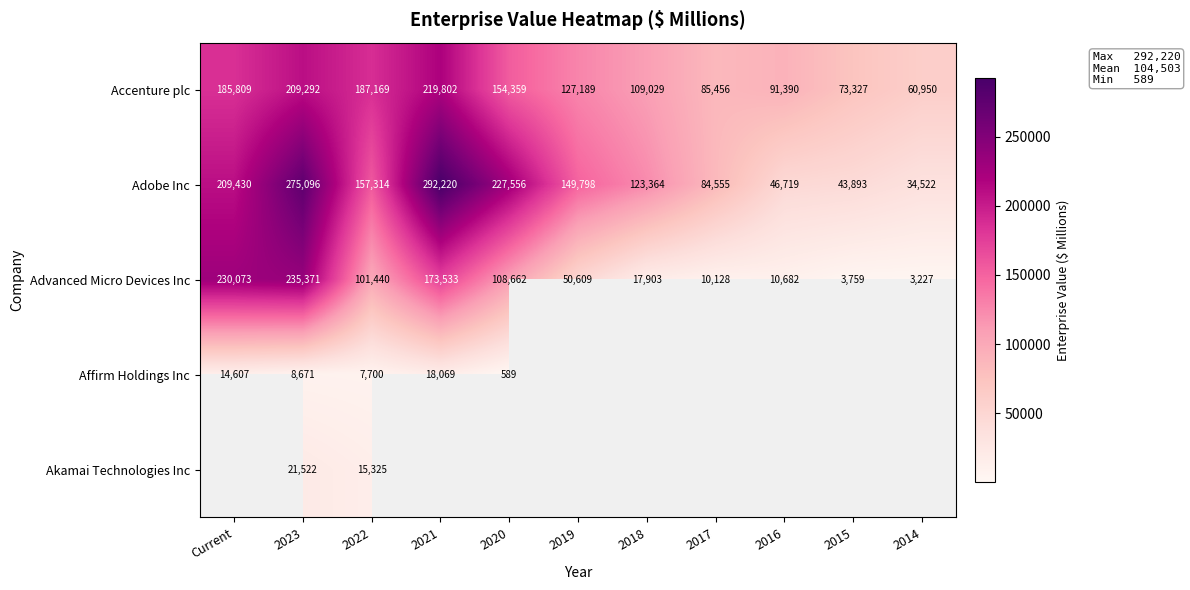

Read the Accenture plc value at 2014.

60950